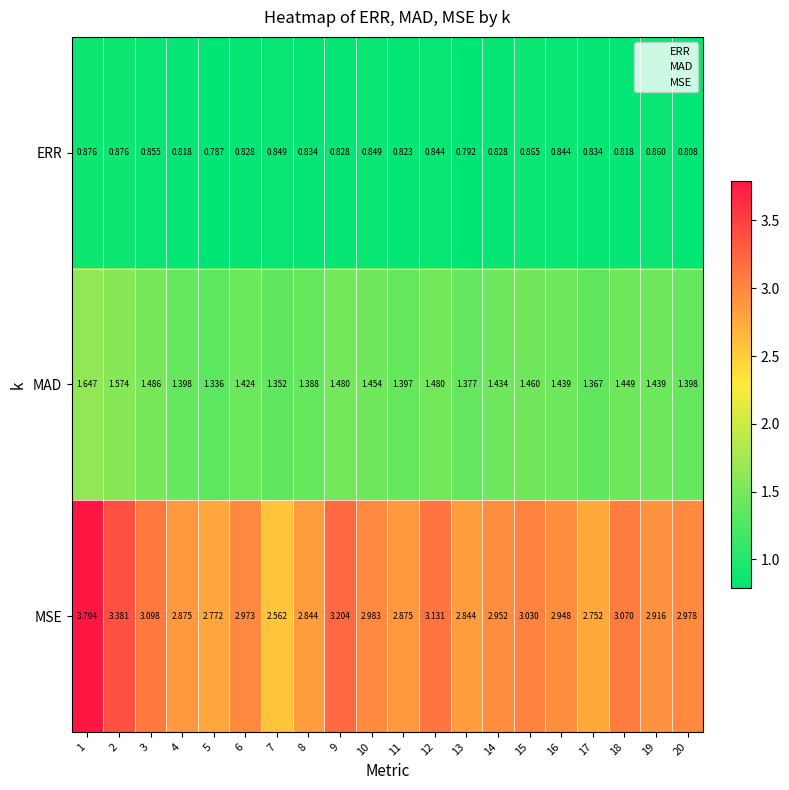

Between 2 and 16, which series saw the biggest shift?

MSE